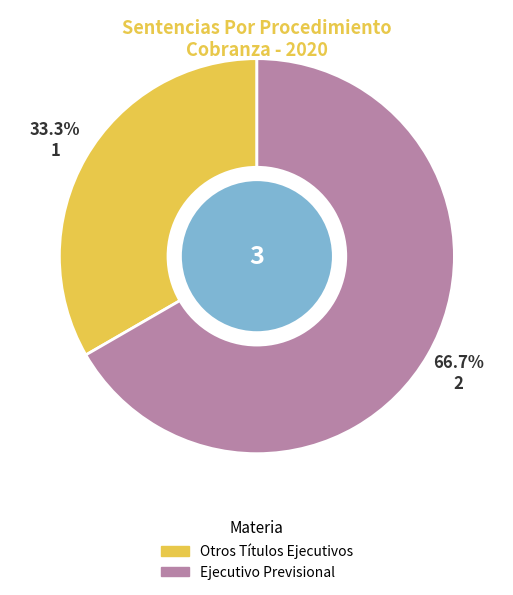

Which has a higher value, Otros Títulos Ejecutivos or Ejecutivo Previsional?

Ejecutivo Previsional